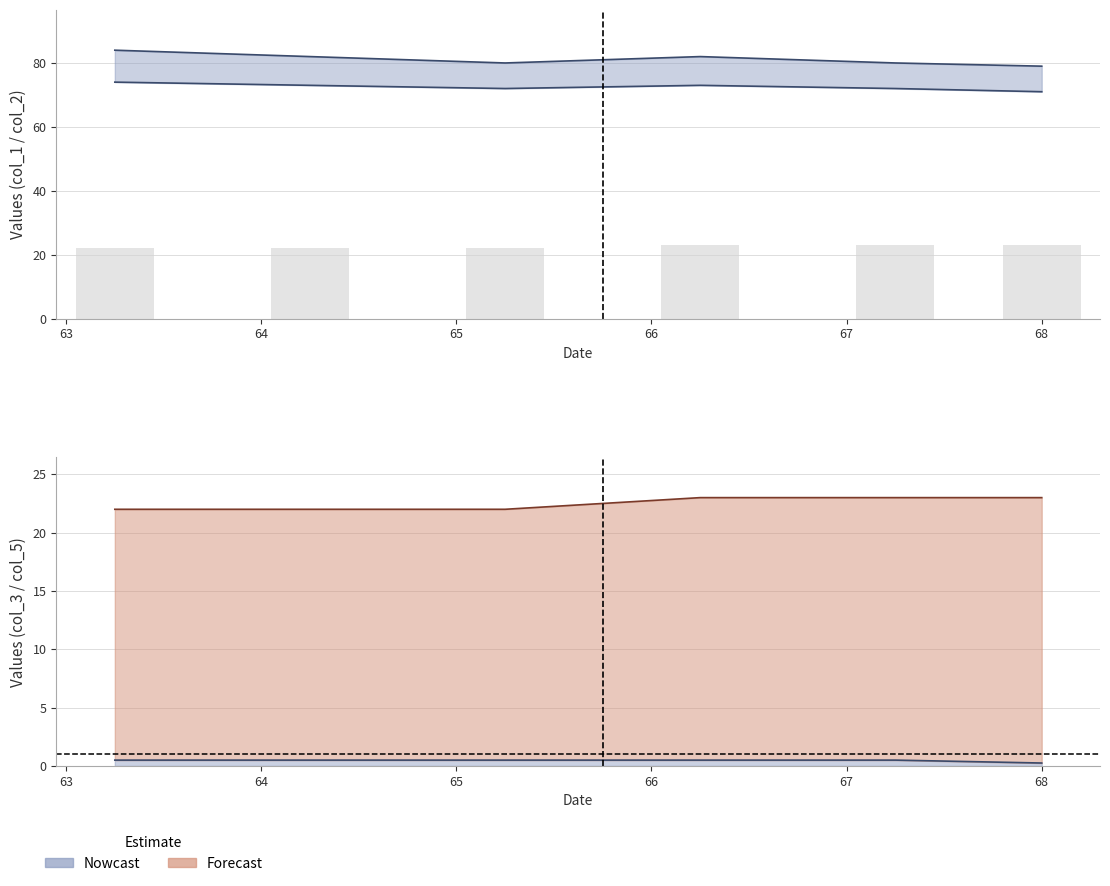

Which series has the widest spread of values?

col_1 (upper)